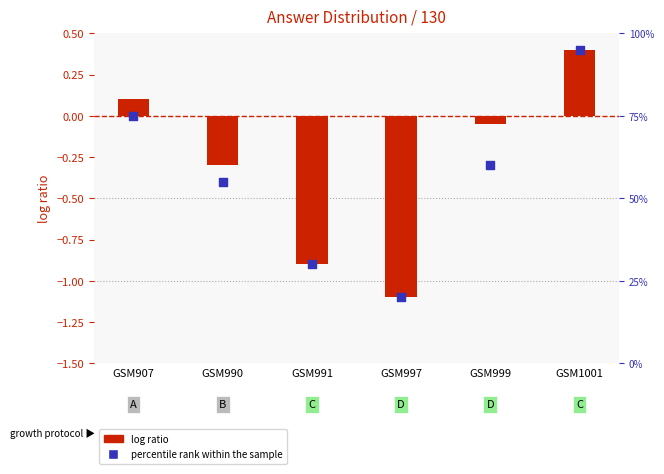

Which series has the largest total across all categories?

percentile rank within the sample